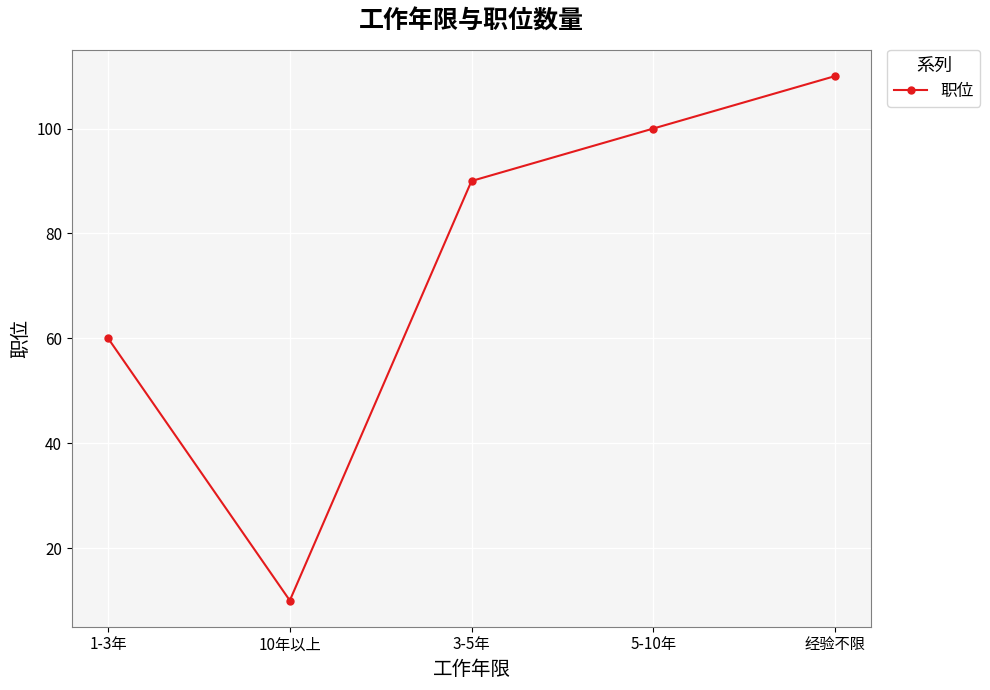

Which label corresponds to the smallest value in the chart?

10年以上